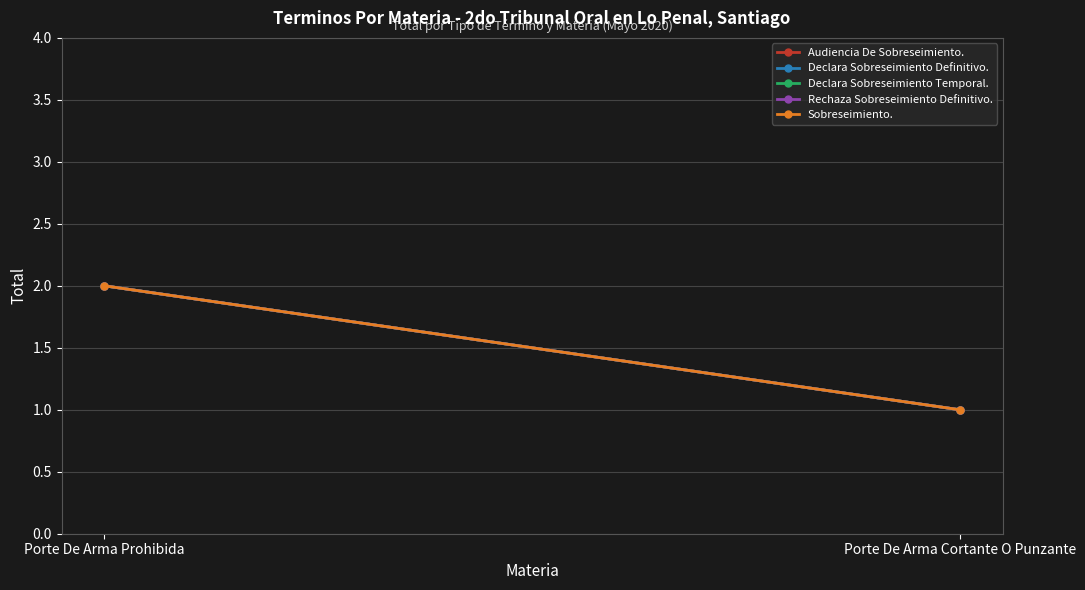

What is the minimum value shown in the chart?

1